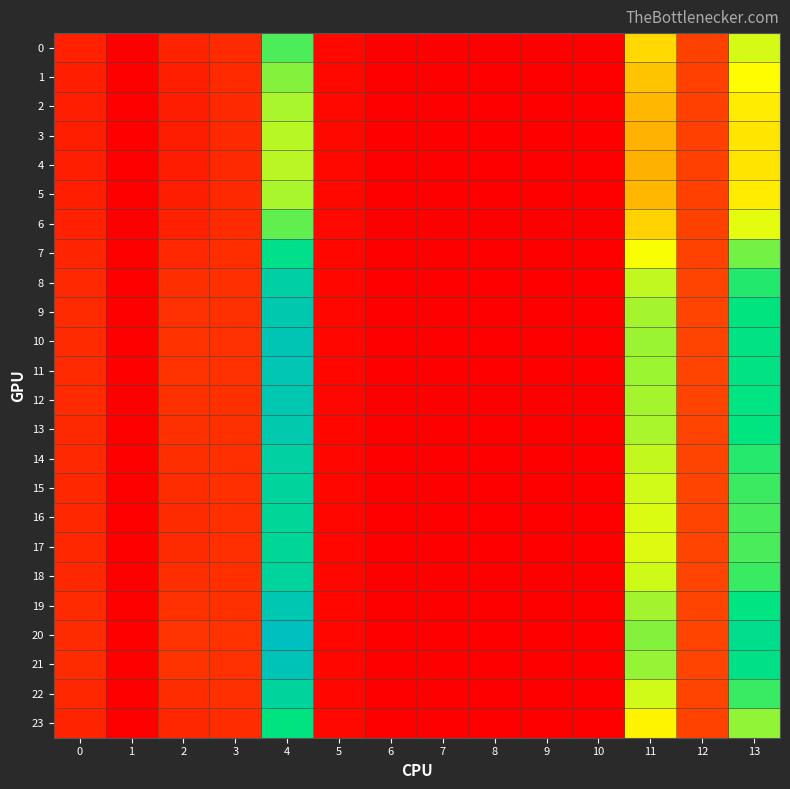

Which label corresponds to the largest value in the chart?

4